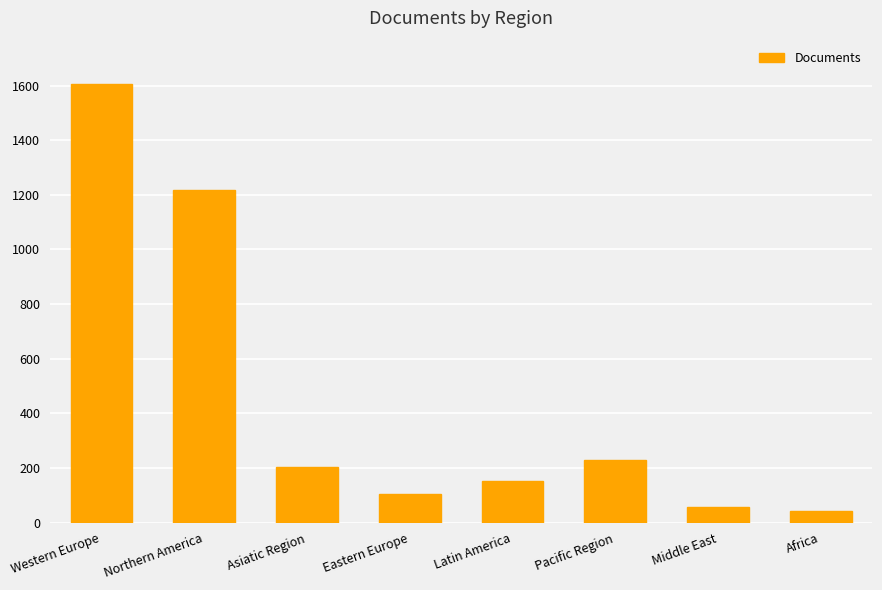

What is the label of the 5th bar from the left?

Latin America